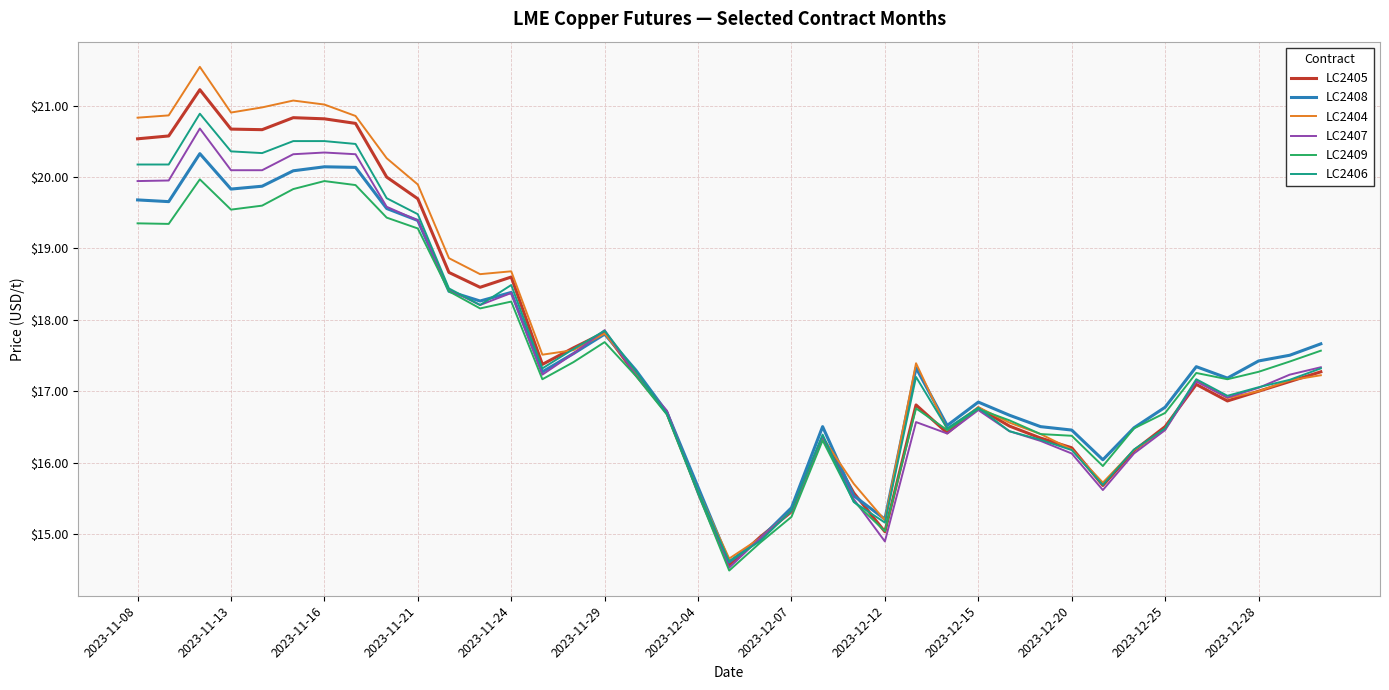

What is the minimum value for LC2408?

14.6